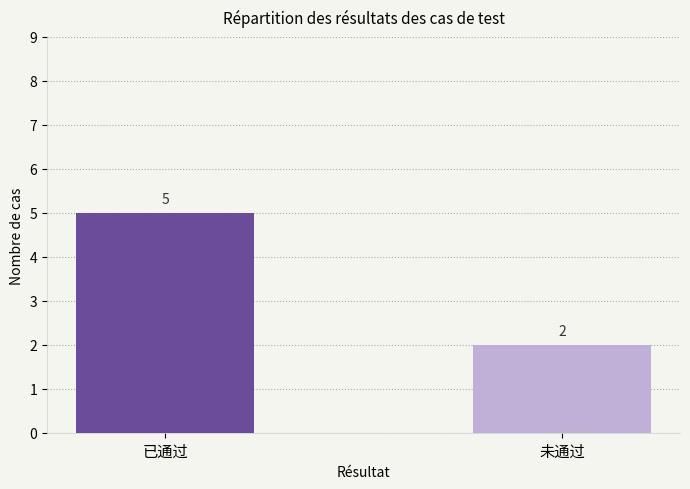

List the labels in order of value, smallest first.

未通过, 已通过